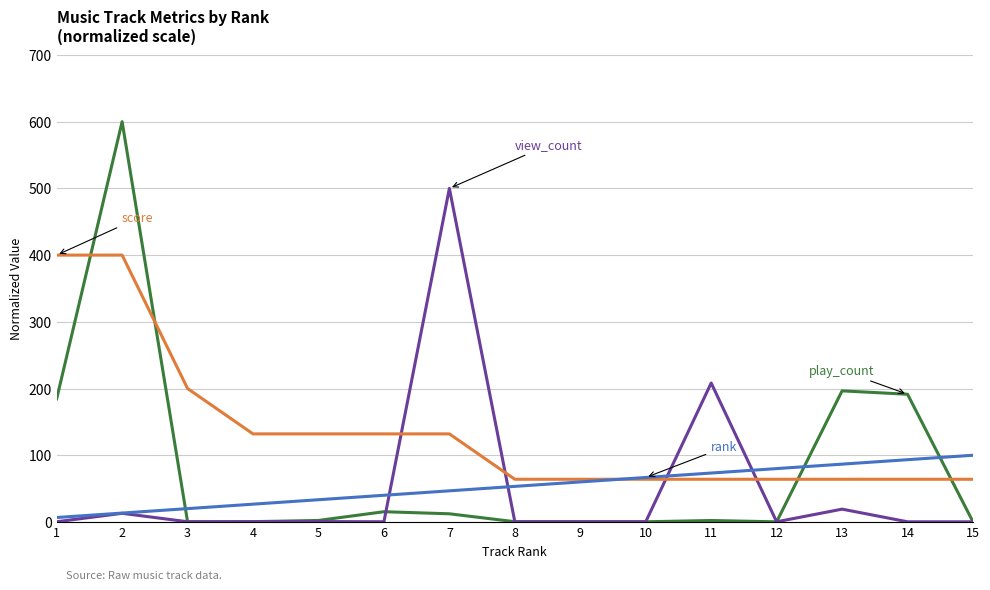

What is the maximum value shown in the chart?

600.0